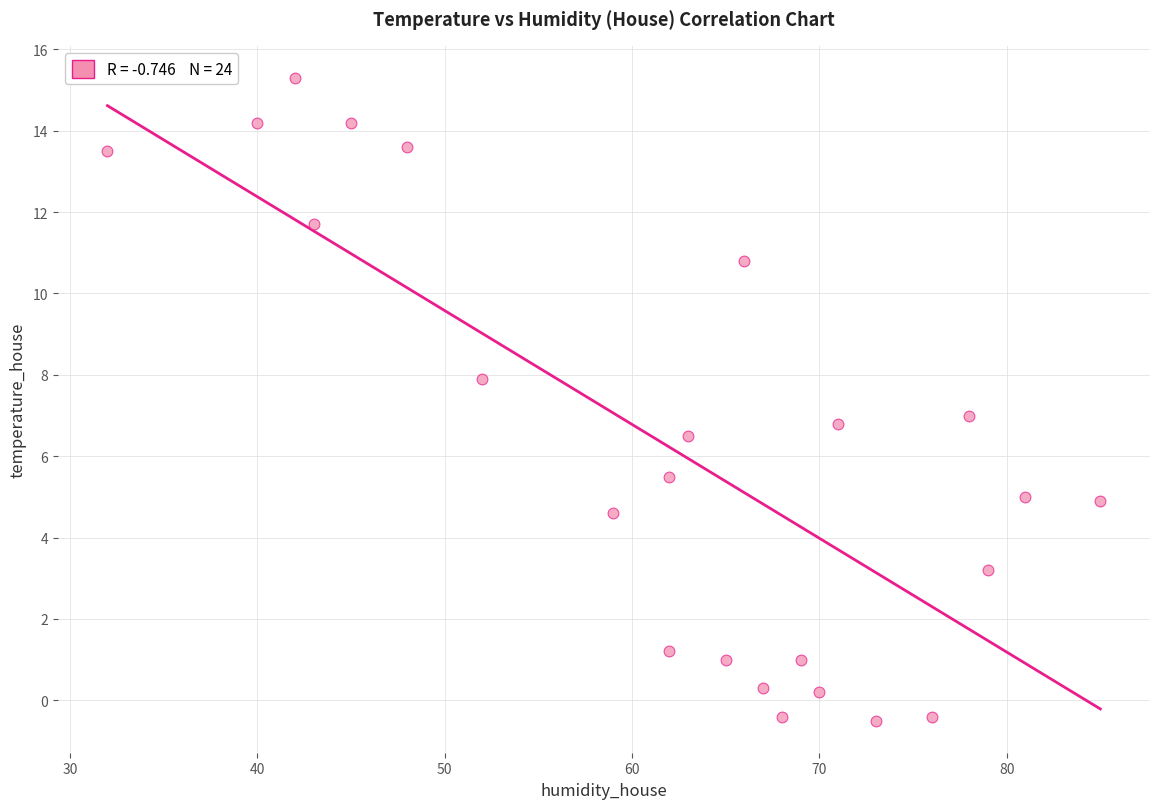

What is the range of X values (max minus min)?

53.0